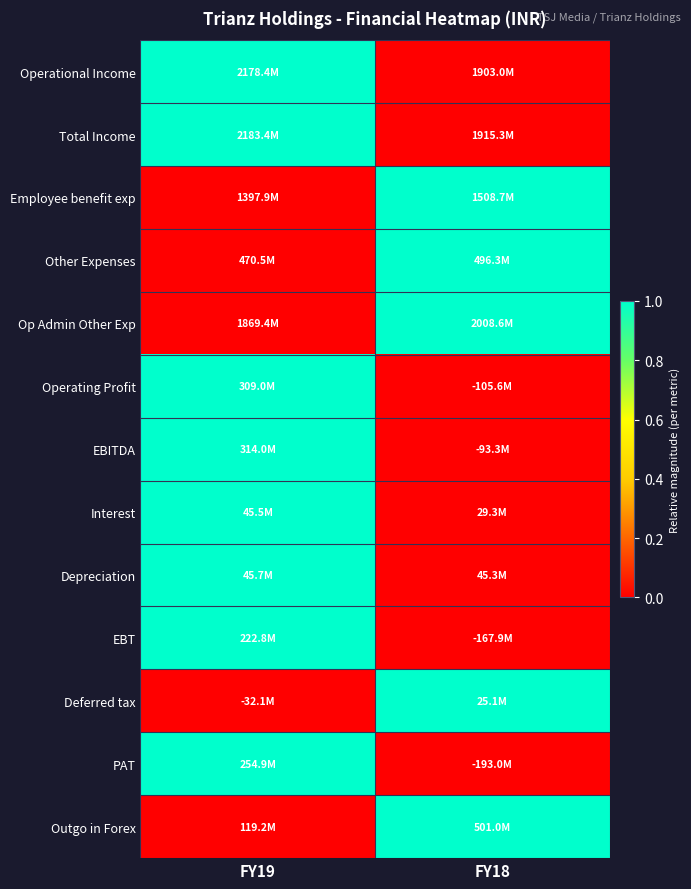

Which category has the highest value across all series?

FY19